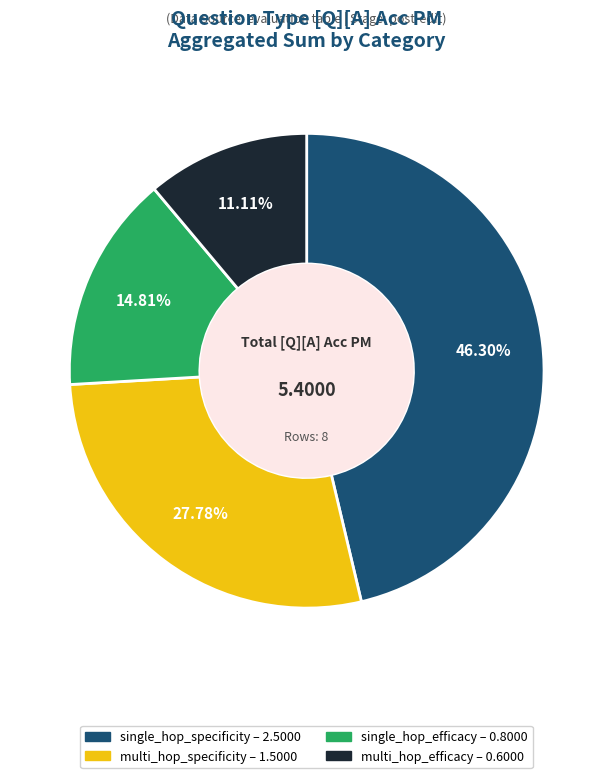

Combined, what portion of the pie is multi_hop_efficacy and single_hop_specificity?

57.4%